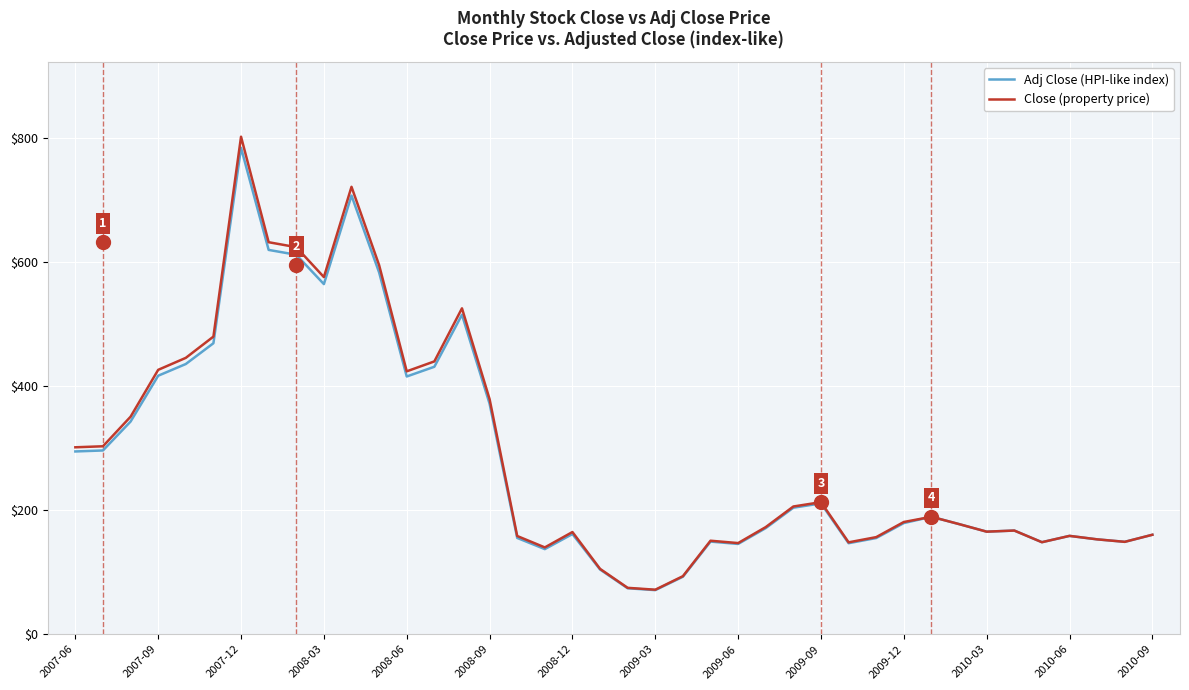

Which series has the widest spread of values?

Close (property price)